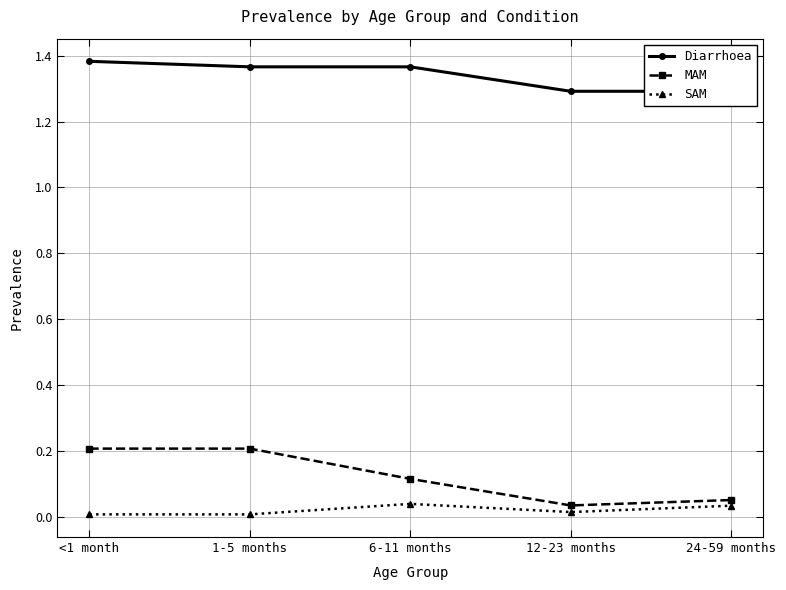

At <1 month, list the series in order from largest to smallest.

Diarrhoea, MAM, SAM